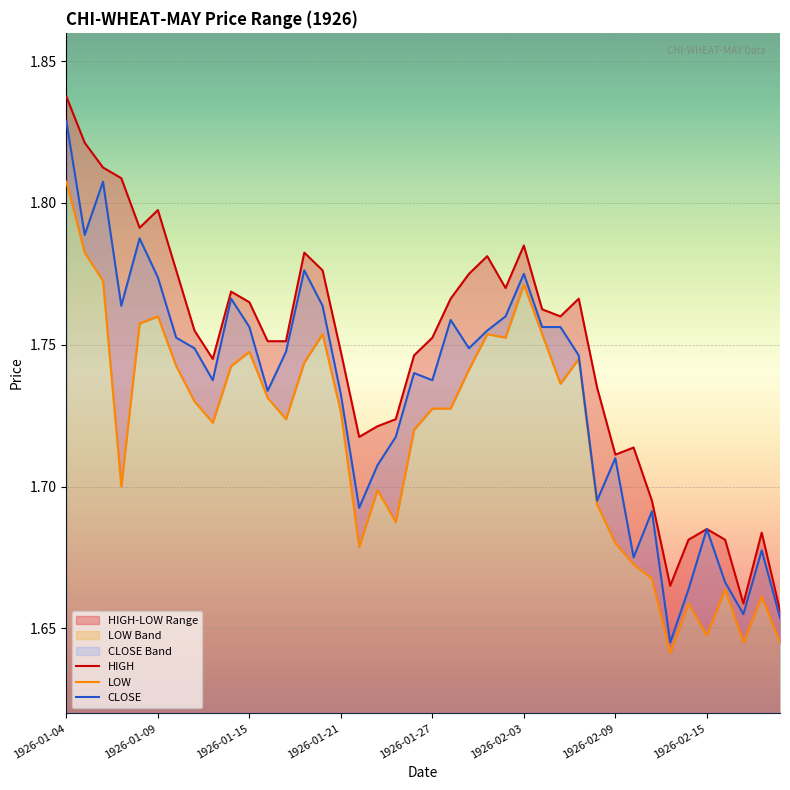

Which series has the largest range (max minus min)?

CLOSE